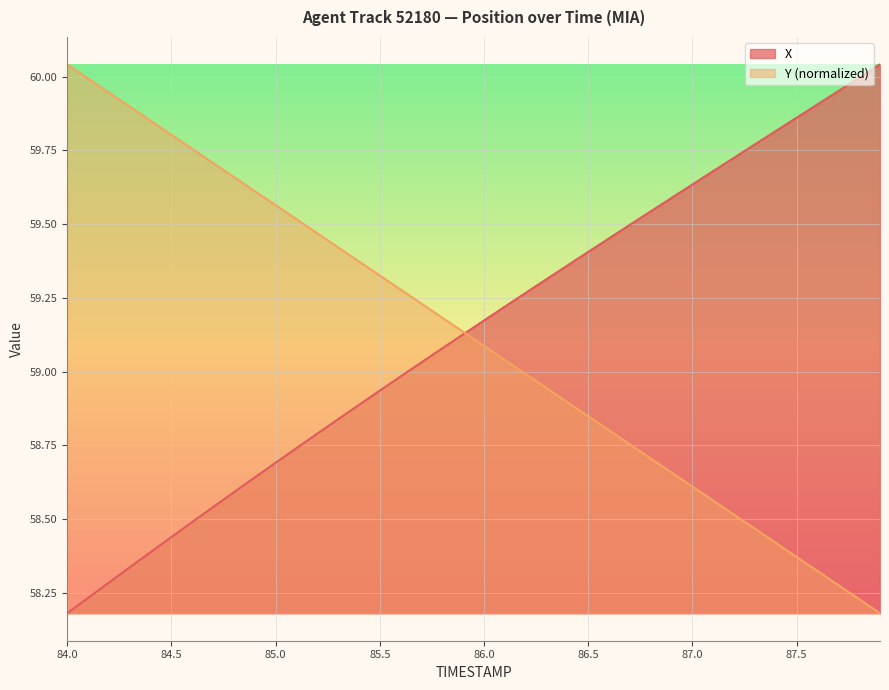

What is the label of the 9th point from the left?

84.8